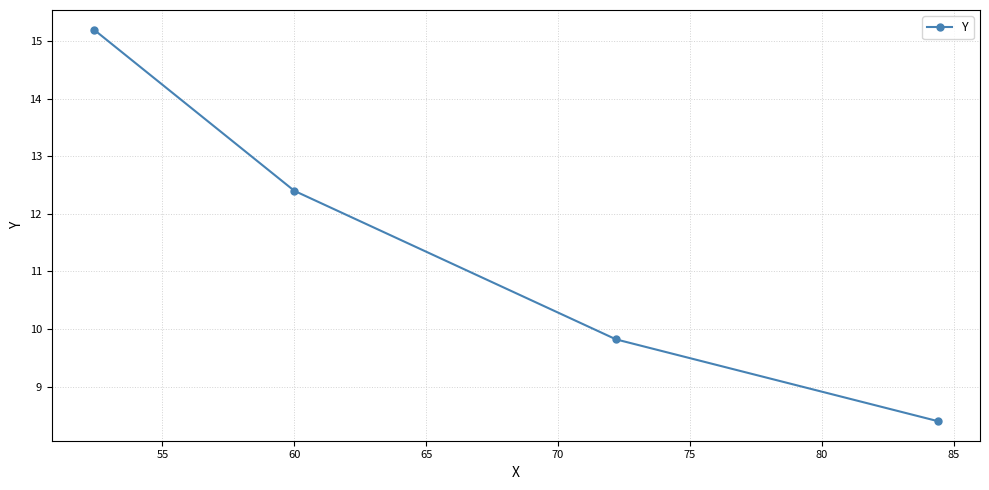

What is the value of the 1st point from the left?

15.2